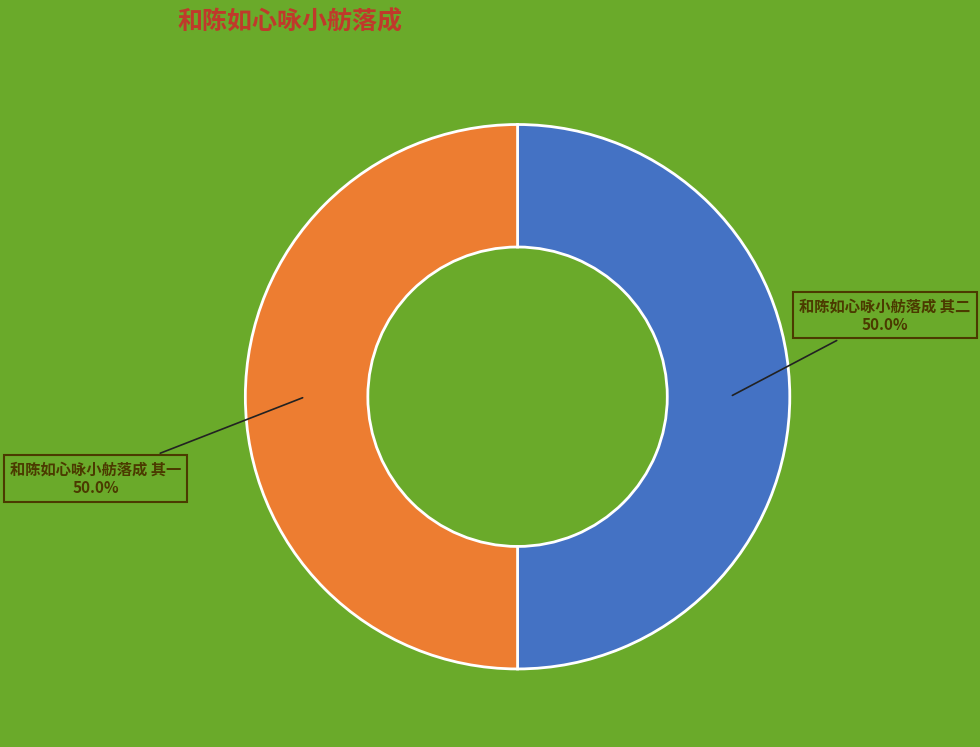

What portion of the pie excludes 和陈如心咏小舫落成 其一?

50.0%